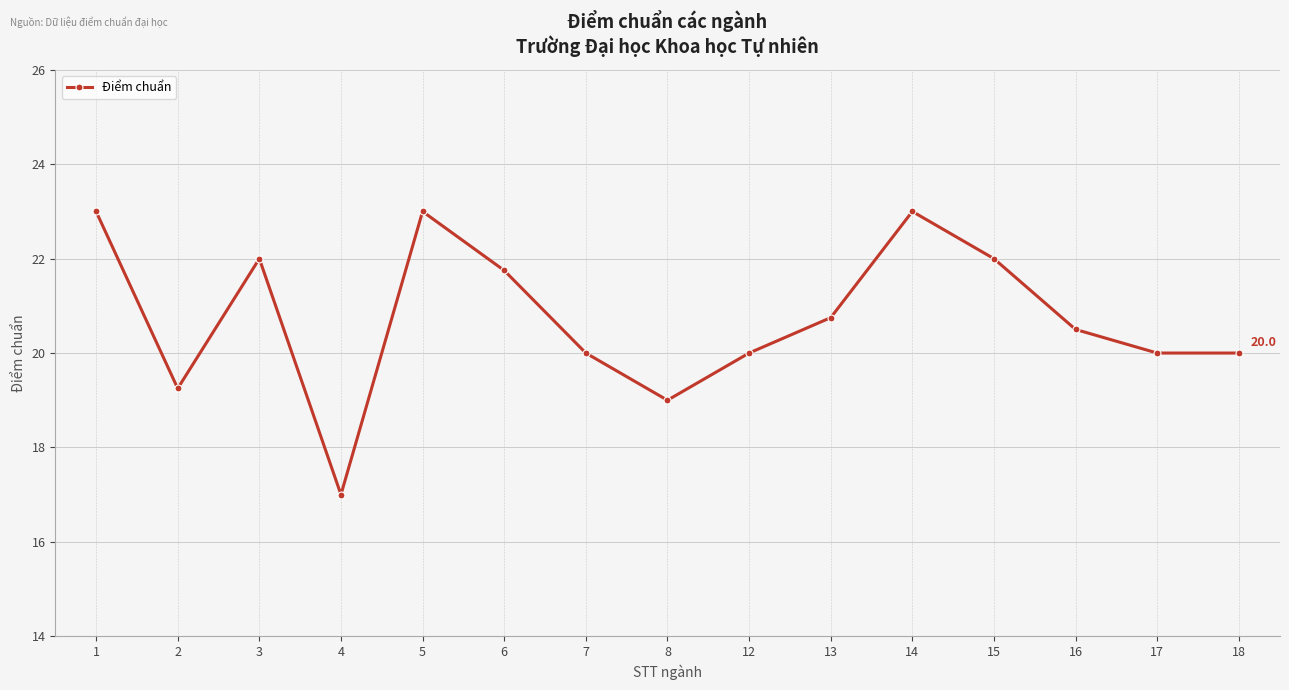

How many lines are shown in the chart?

1